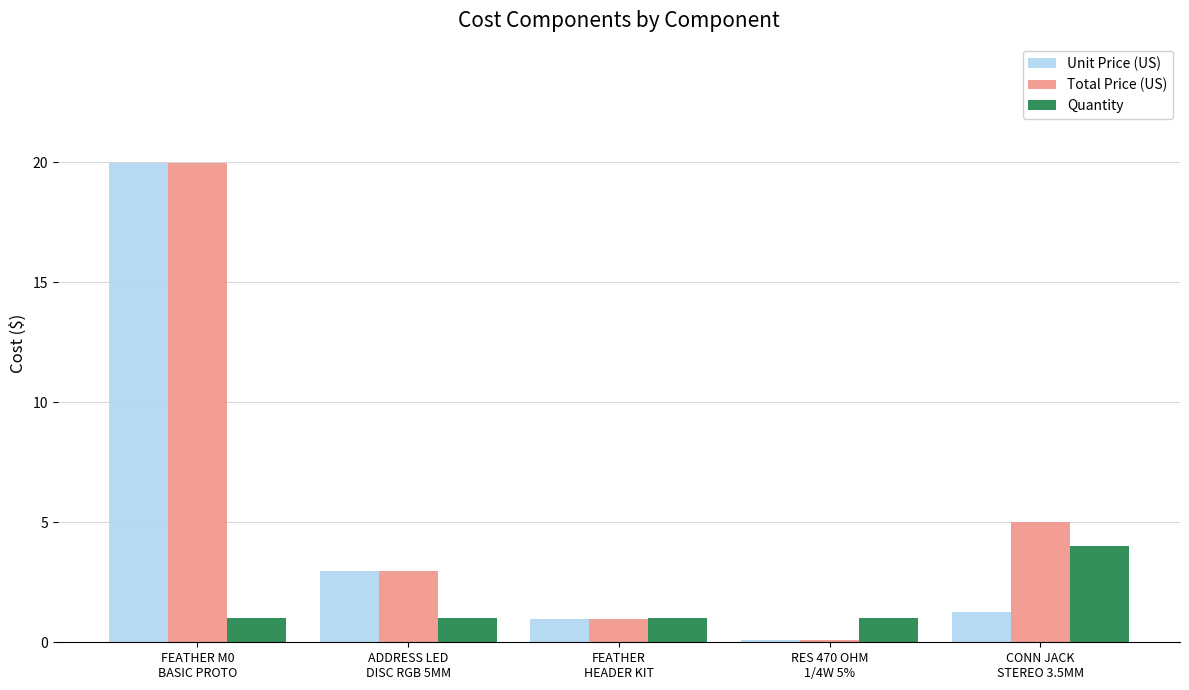

At how many categories does at least one series exceed 16?

1